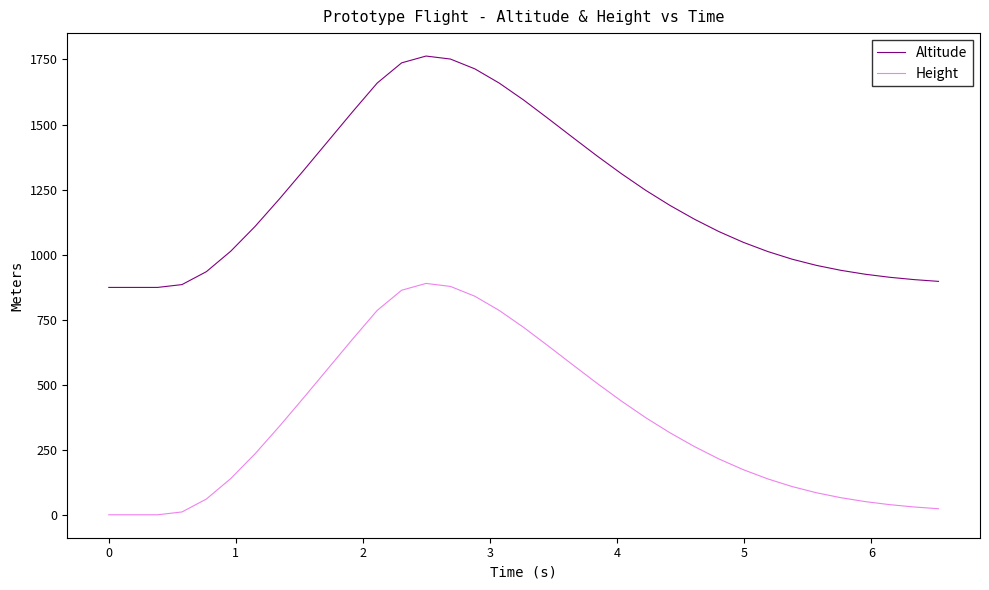

Rank the series by their maximum value, from lowest to highest.

Height, Altitude